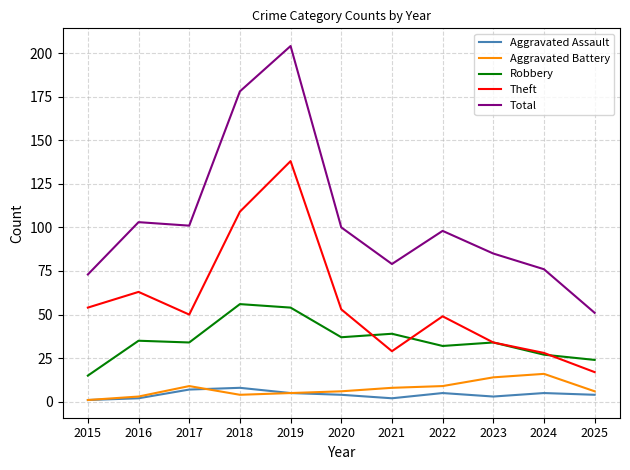

What is the difference between the maximum and second lowest values in the Aggravated Assault series?

6